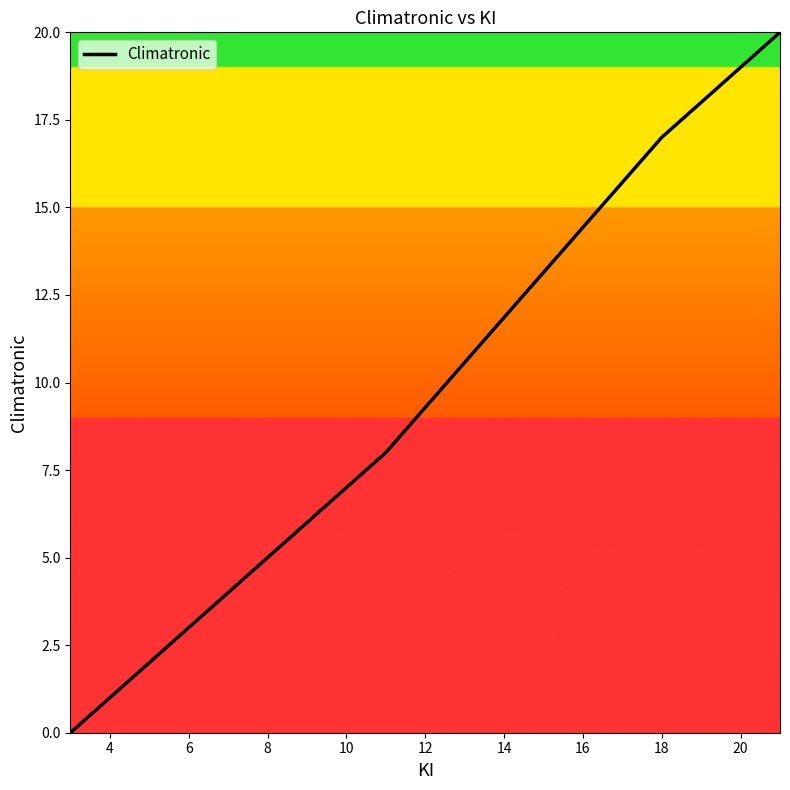

What is the sum of all values?

80